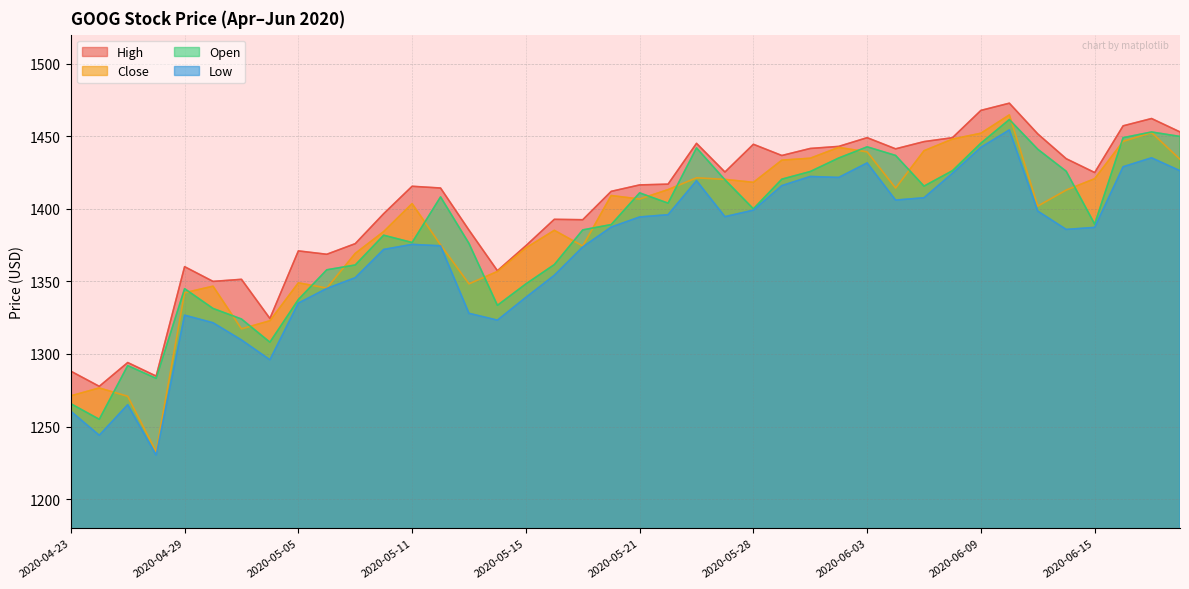

Which series changed the most between 2020-05-05 and 2020-06-08?

Close